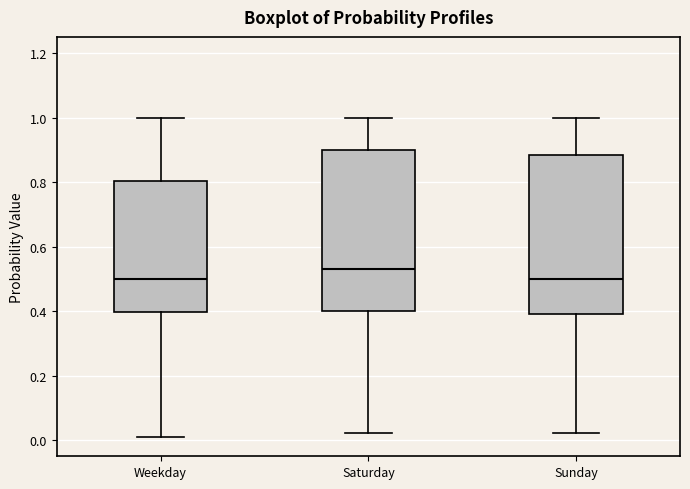

Reading left to right, transcribe this box plot: for each box, give where its median line is, the range the box spans, and where its two whiskers end, as read against the y-axis. The values are not printed on the chart, so give them approximately, as read against the axis.

Weekday: median 0.50, box 0.40 to 0.80, whiskers 0.02 to 1.00
Saturday: median 0.52, box 0.40 to 0.90, whiskers 0.02 to 1.00
Sunday: median 0.50, box 0.40 to 0.88, whiskers 0.02 to 1.00